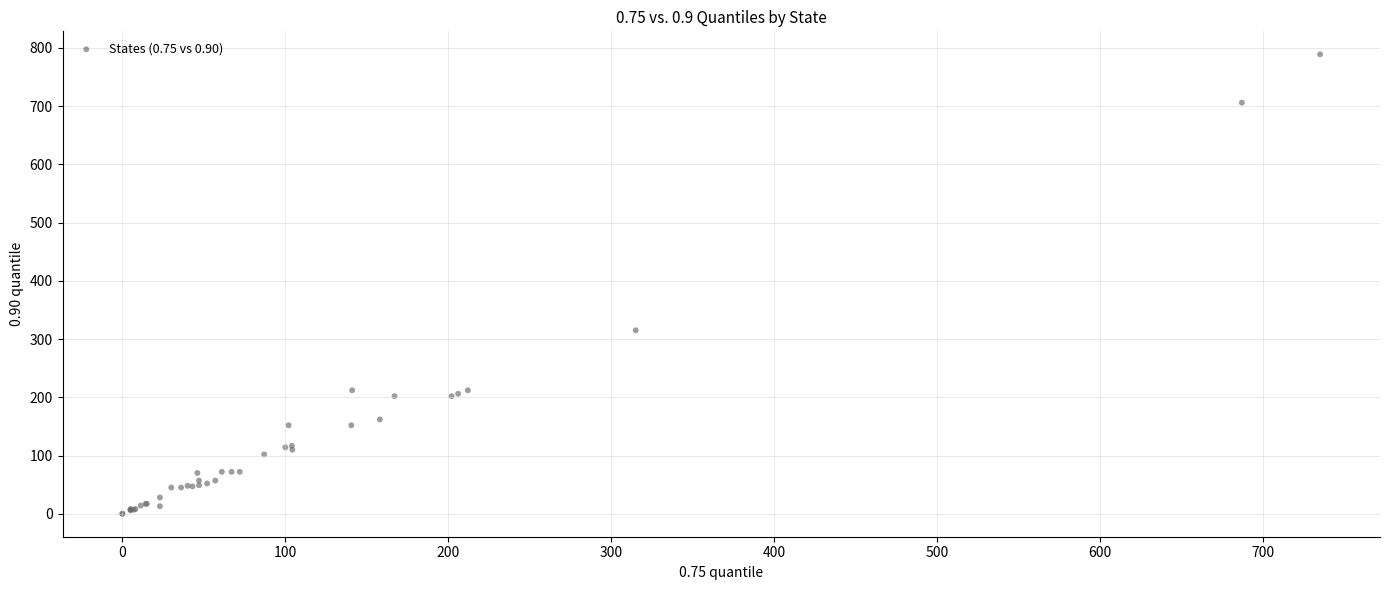

What Y value in the scatter plot is closest to 394?

315.0